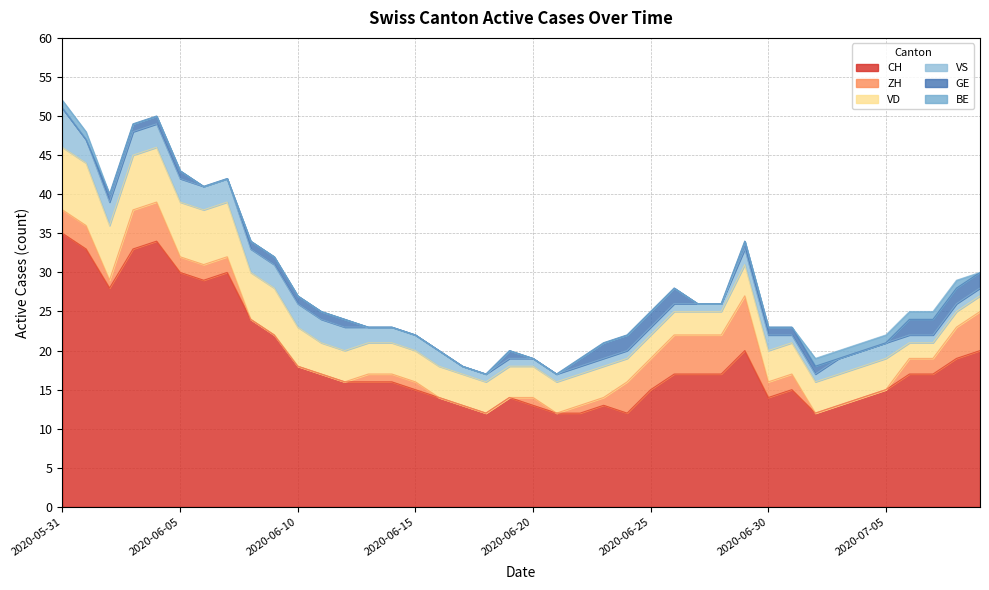

Where is GE nearest to the value 1?

2020-06-02